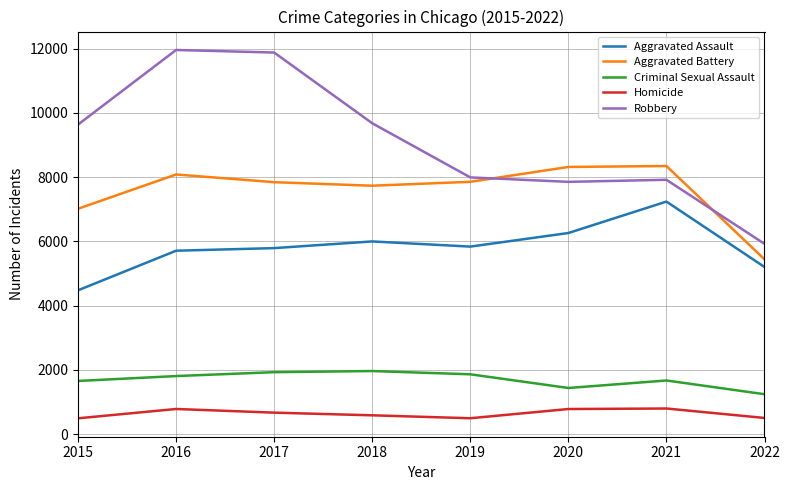

True or false: Robbery and Criminal Sexual Assault cross at least once.

False